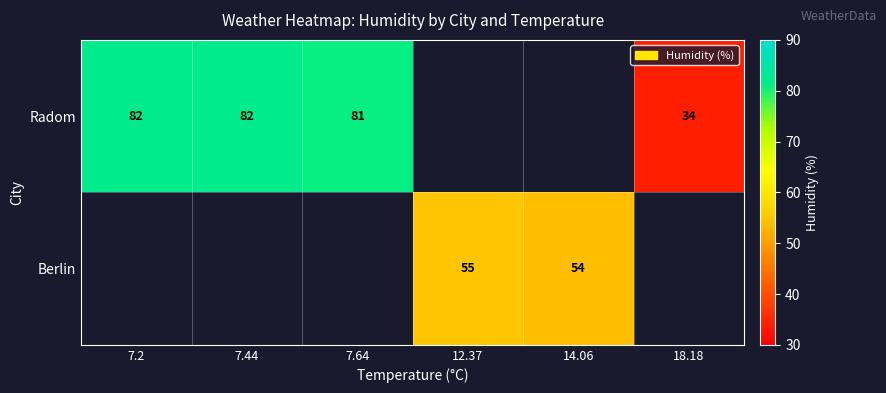

Is it true that Berlin equals 88 at 12.37?

False